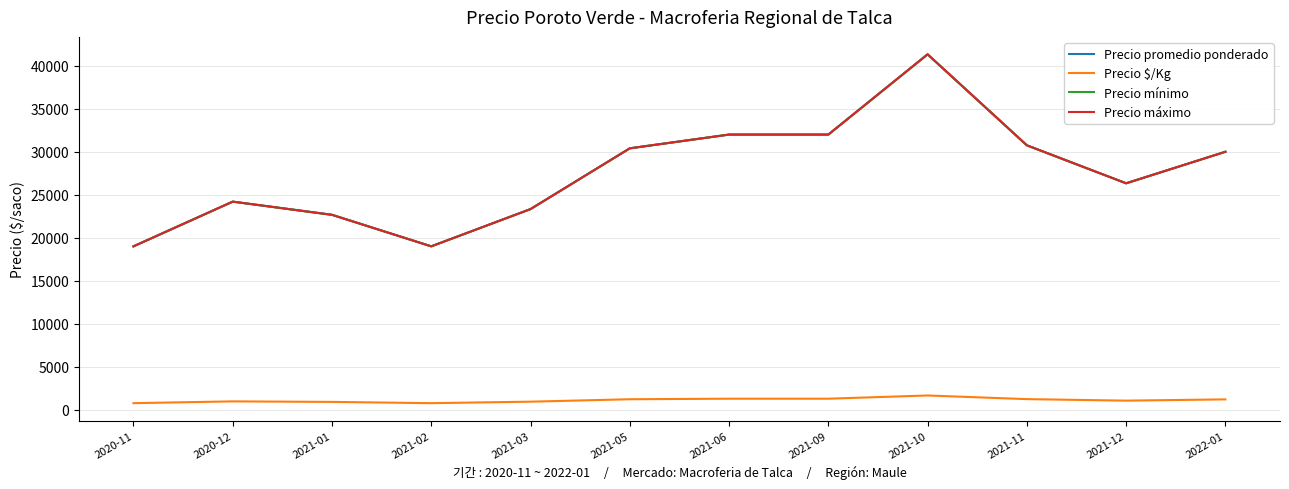

What is the spread (max minus min) of values at 2021-11?

29520.0